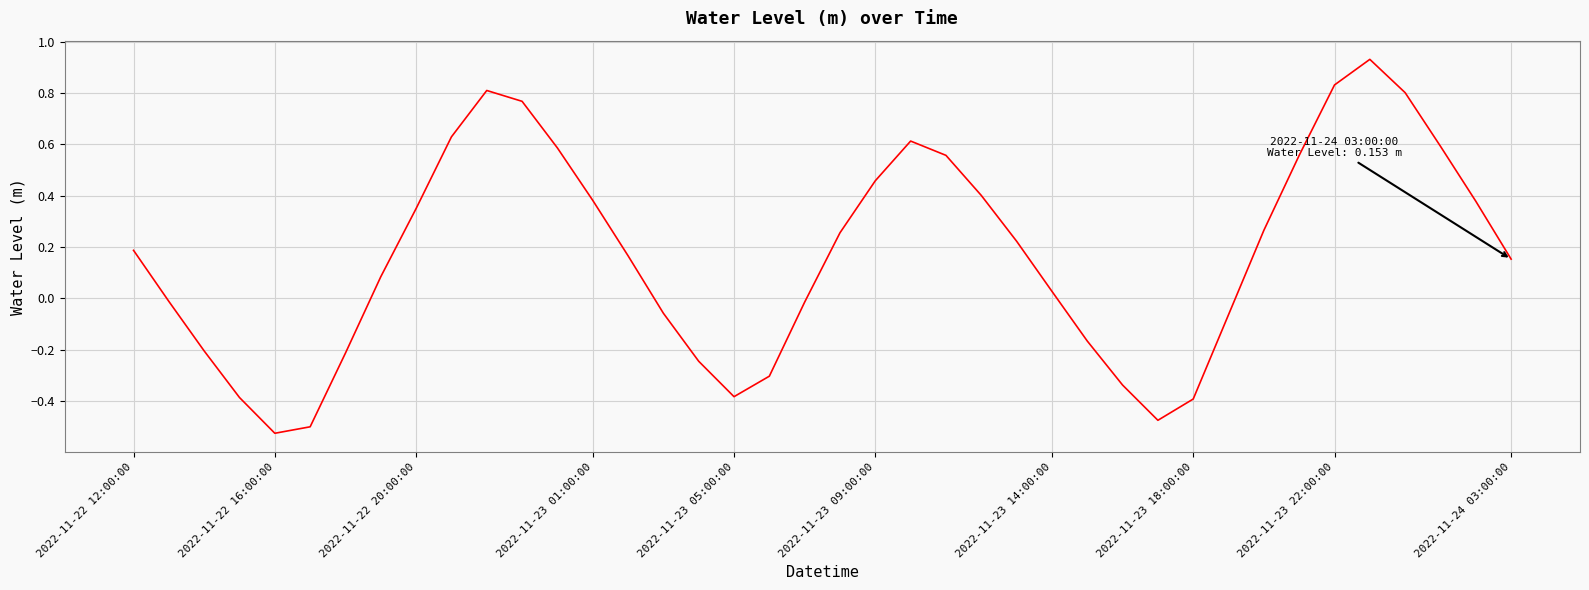

What is the difference between the maximum and minimum values?

1.5